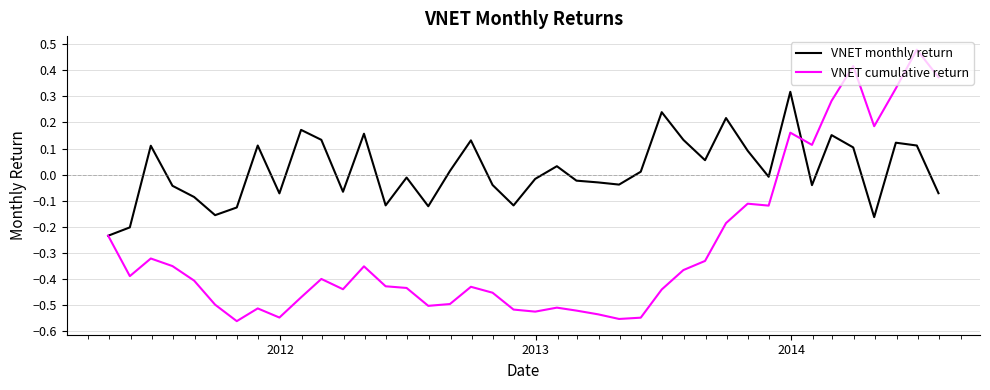

How many VNET cumulative return values are between 0 and 1?

8